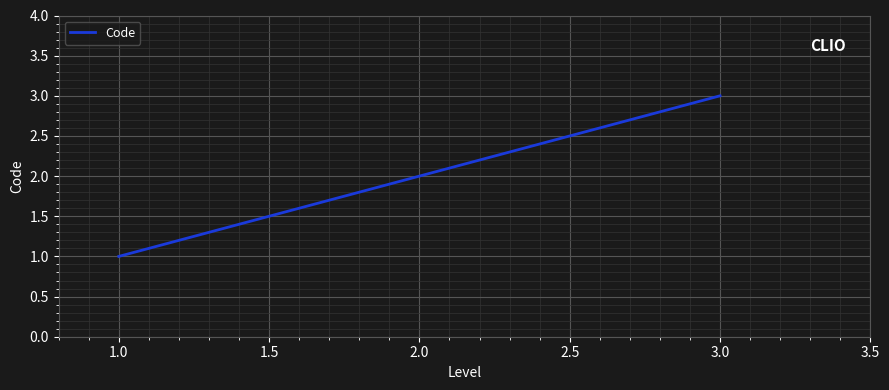

Which label corresponds to the smallest value in the chart?

1.0